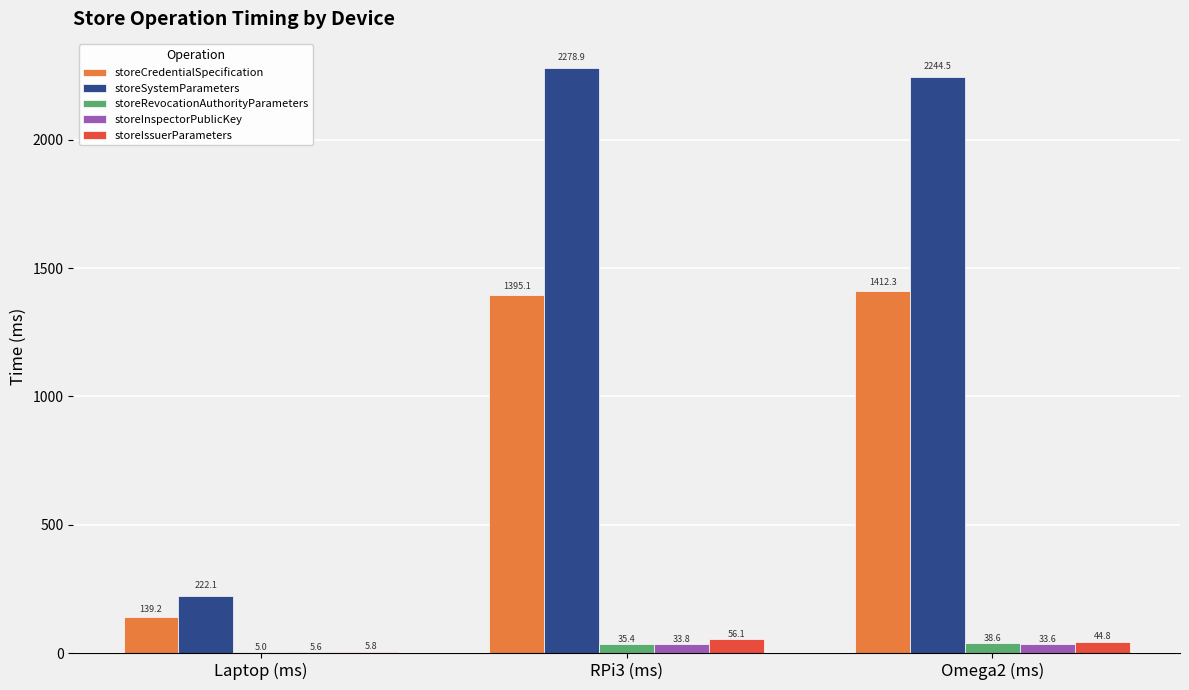

At which label does storeCredentialSpecification first exceed 1395?

RPi3 (ms)